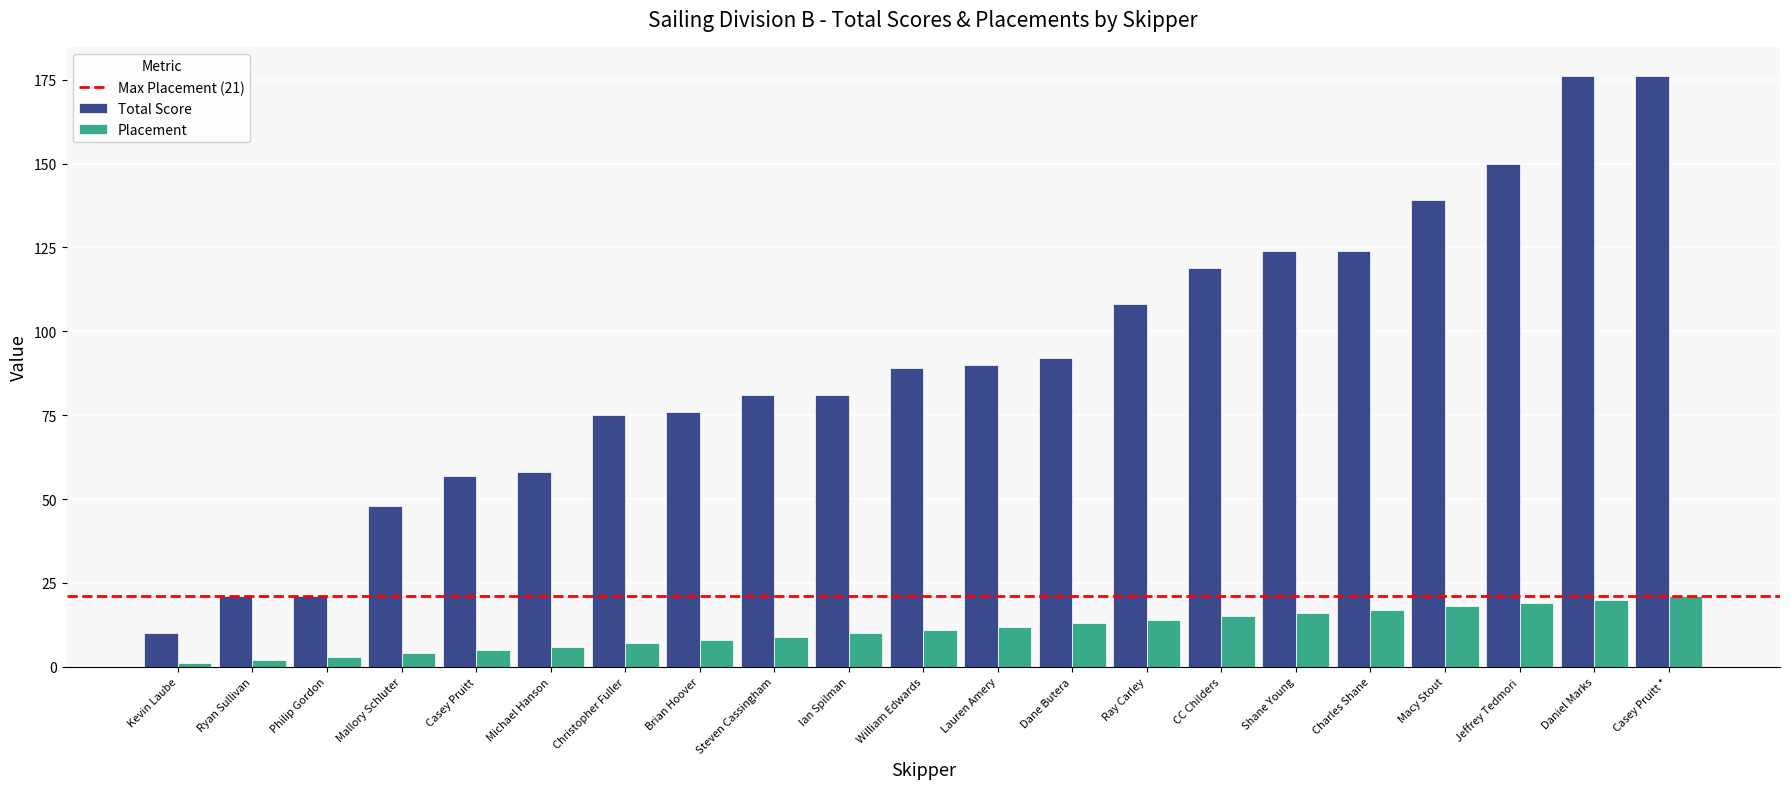

Reading left to right, extract all data points from this chart.

Total Score: Kevin Laube=10	Ryan Sullivan=21	Philip Gordon=21	Mallory Schluter=48	Casey Pruitt=57	Michael Hanson=58	Christopher Fuller=75	Brian Hoover=76	Steven Cassingham=81	Ian Spilman=81	William Edwards=89	Lauren Amery=90	Dane Butera=92	Ray Carley=108	CC Childers=119	Shane Young=124	Charles Shane=124	Macy Stout=139	Jeffrey Tedmori=150	Daniel Marks=176	Casey Pruitt *=176
Placement: Kevin Laube=1	Ryan Sullivan=2	Philip Gordon=3	Mallory Schluter=4	Casey Pruitt=5	Michael Hanson=6	Christopher Fuller=7	Brian Hoover=8	Steven Cassingham=9	Ian Spilman=10	William Edwards=11	Lauren Amery=12	Dane Butera=13	Ray Carley=14	CC Childers=15	Shane Young=16	Charles Shane=17	Macy Stout=18	Jeffrey Tedmori=19	Daniel Marks=20	Casey Pruitt *=21